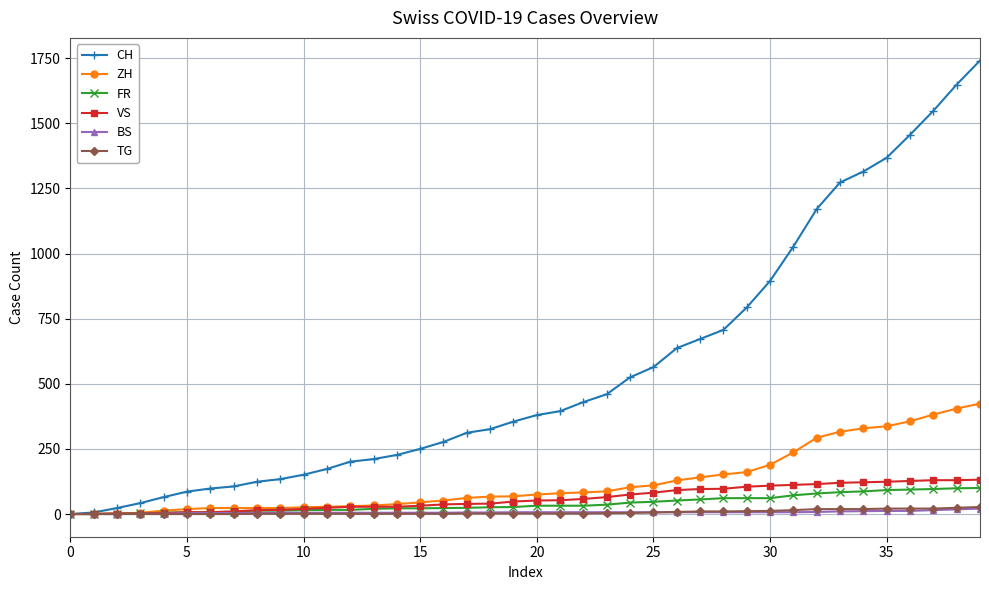

Which series has the widest spread of values?

CH